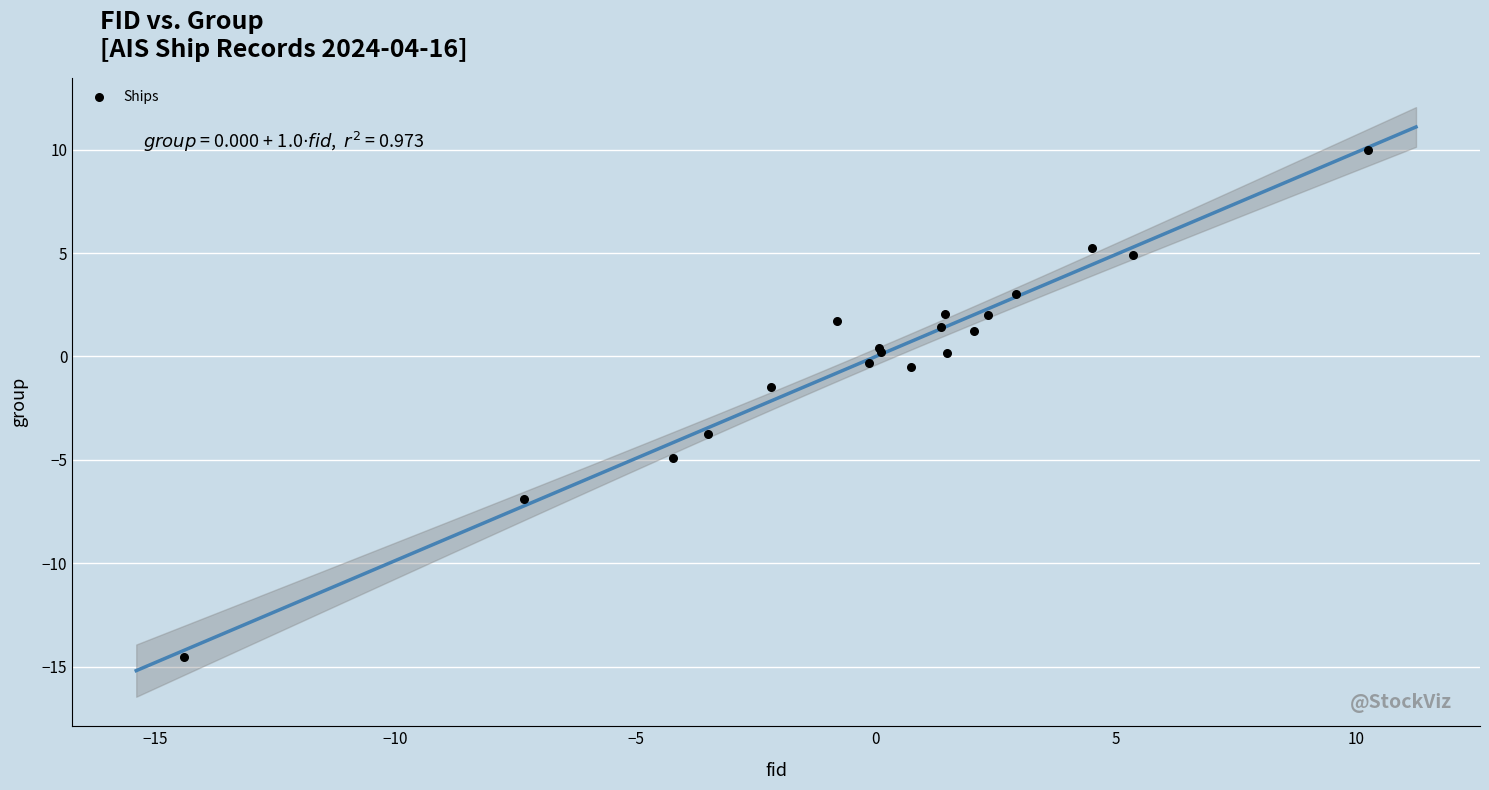

What Y value in the scatter plot is closest to -2?

-1.5